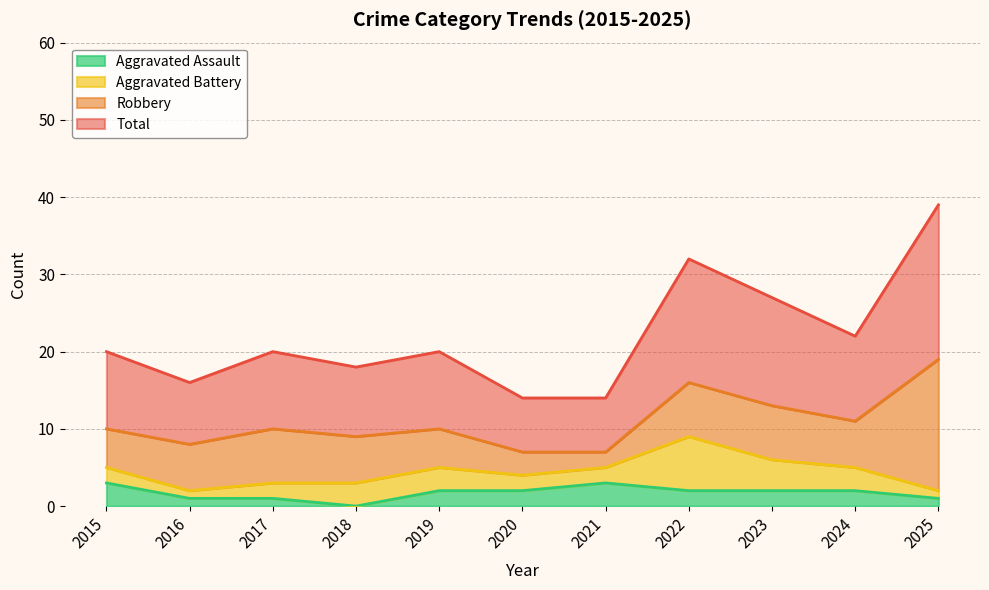

True or false: Total and Aggravated Assault cross at least once.

False